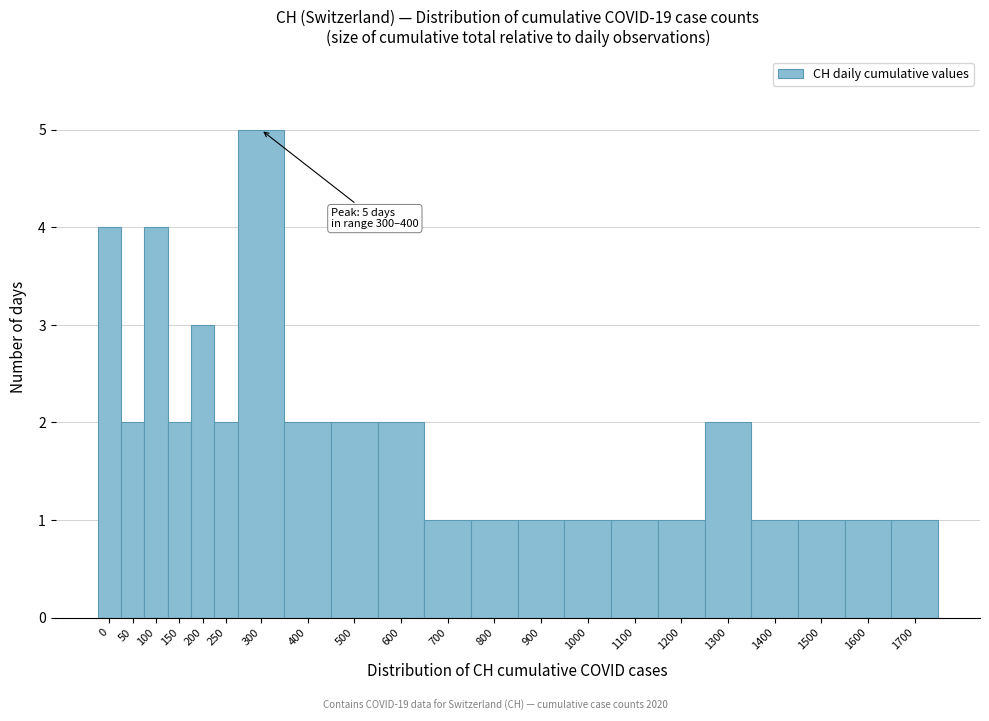

Reading right to left, list all the values displayed in this chart.

1700=1	1600=1	1500=1	1400=1	1300=2	1200=1	1100=1	1000=1	900=1	800=1	700=1	600=2	500=2	400=2	300=5	250=2	200=3	150=2	100=4	50=2	0=4